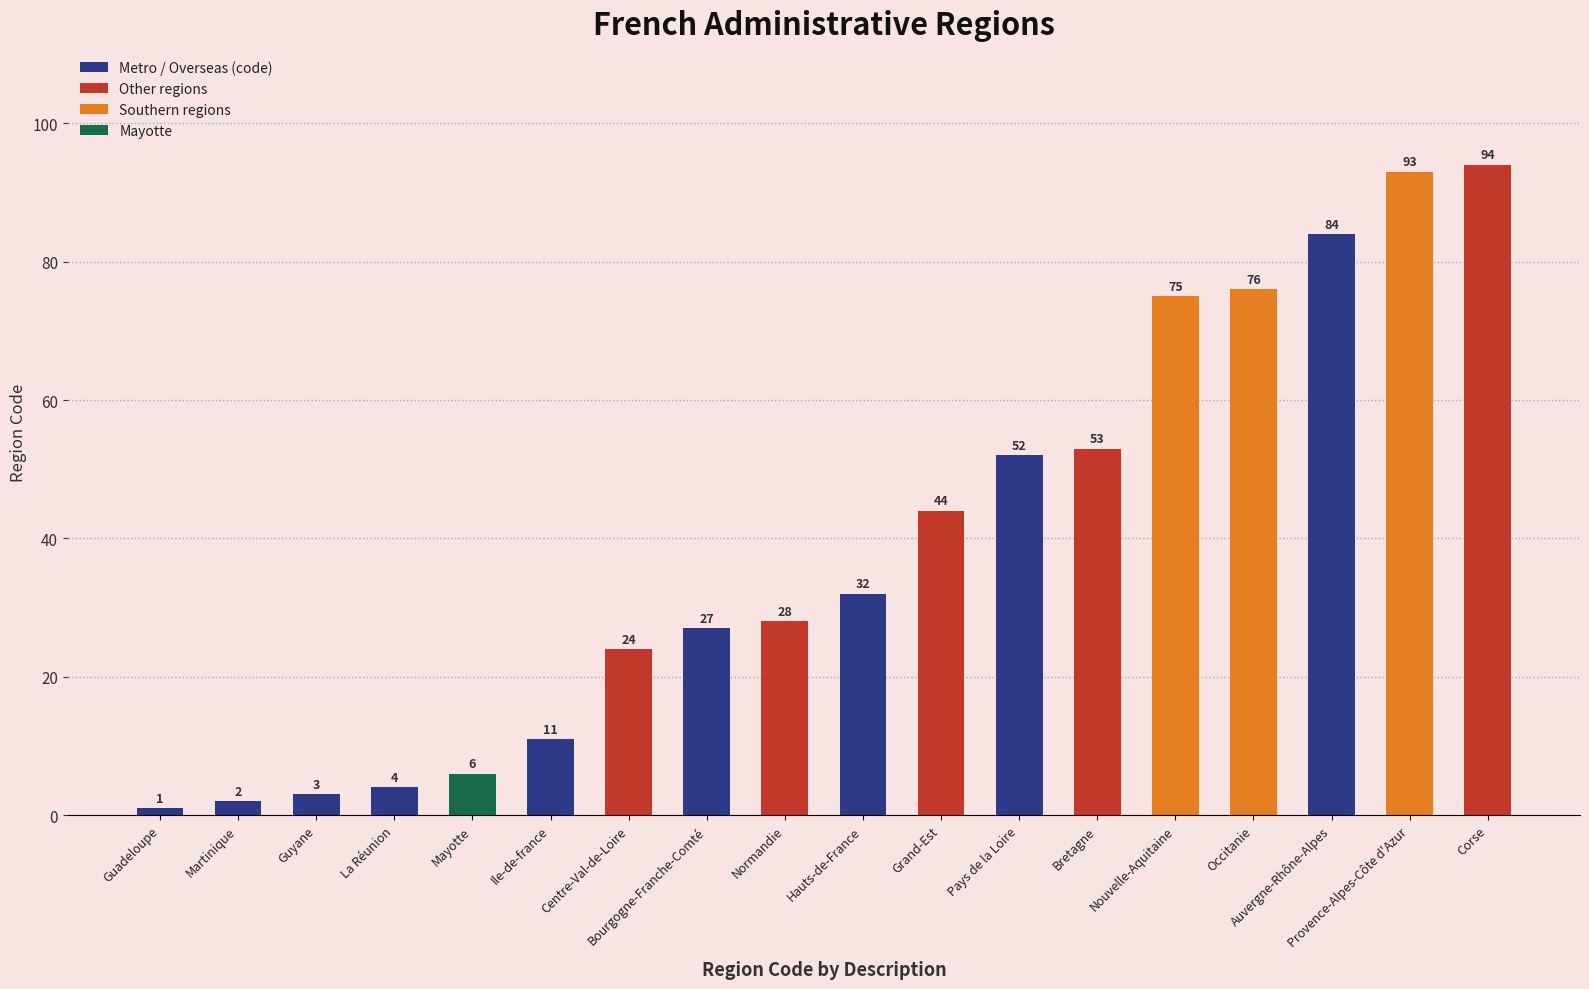

What is the sum of all values?

709